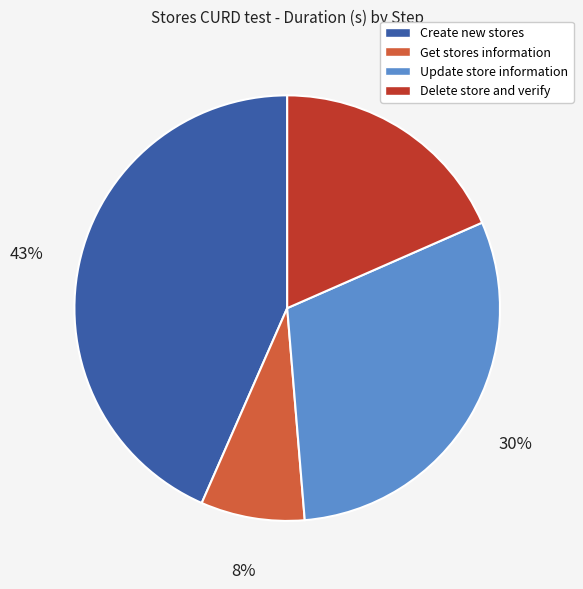

What percentage is the Update store information slice, to the nearest percent?

30%